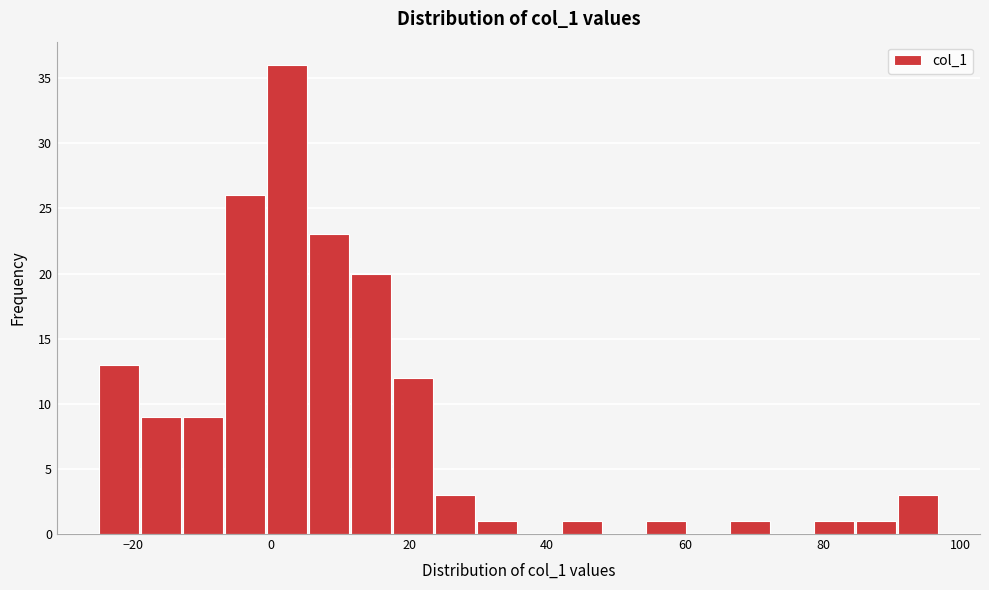

Around what value on the x-axis is the tallest bar? Give the approximate position of its centre, as read against the axis.

2